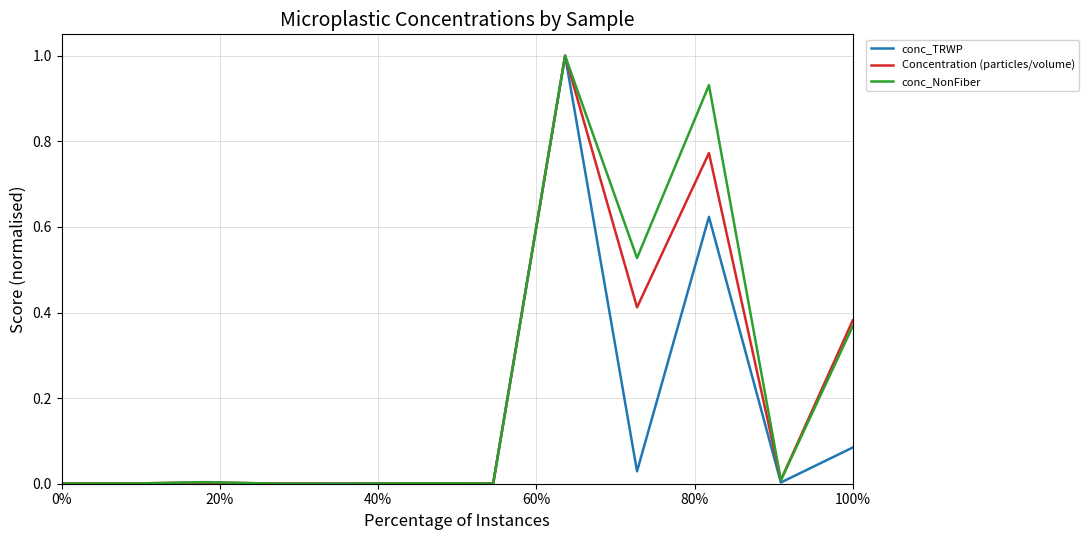

List the series in order of their overall mean, highest first.

conc_NonFiber, Concentration (particles/volume), conc_TRWP